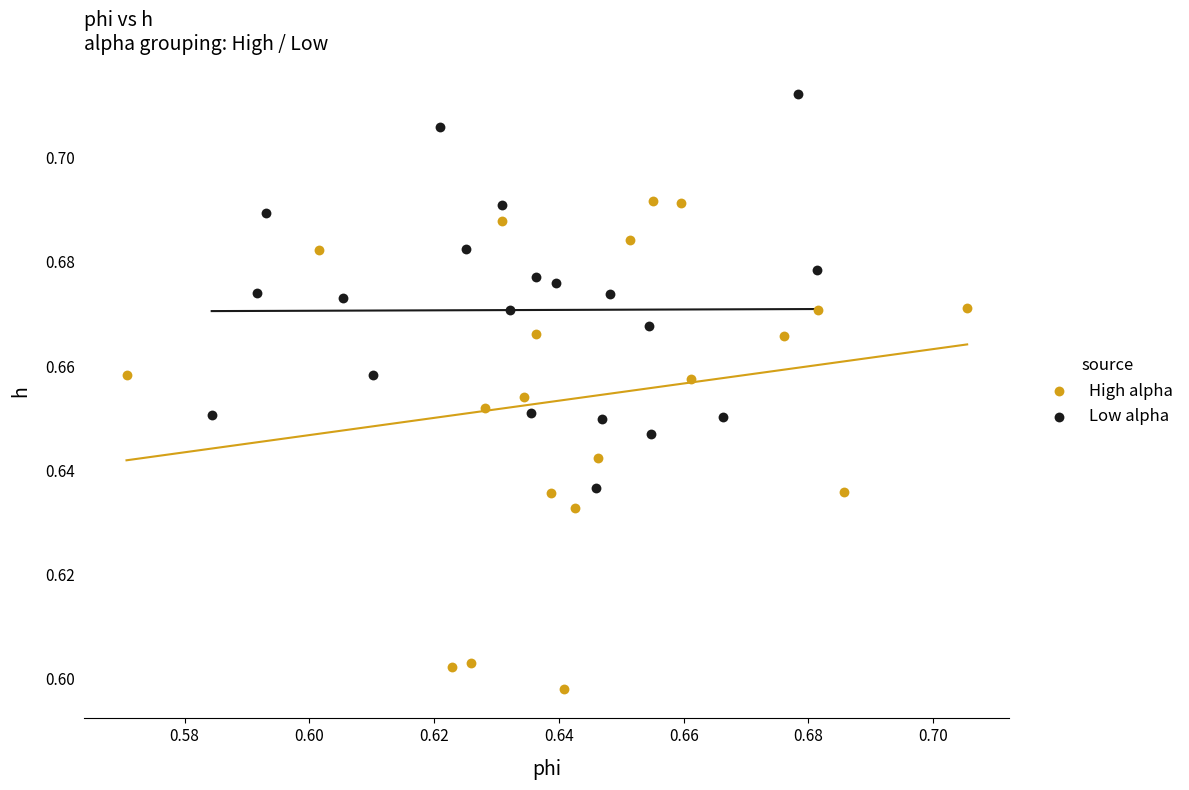

Which series contains the lowest Y value?

High alpha